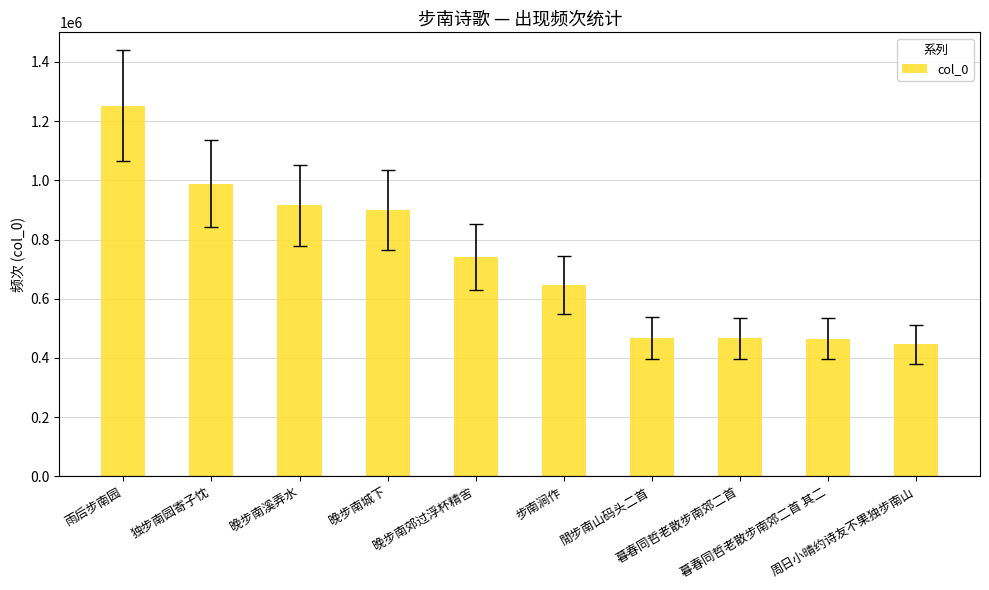

What is the greatest value displayed?

1252112